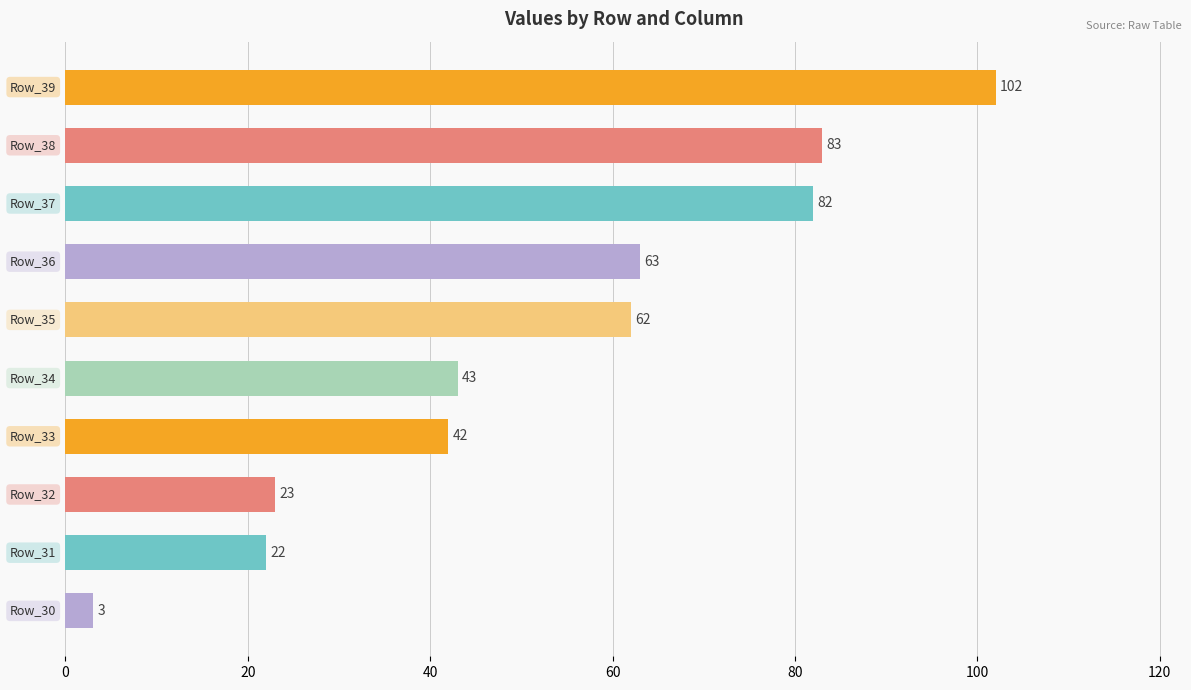

What is the average value?

52.5